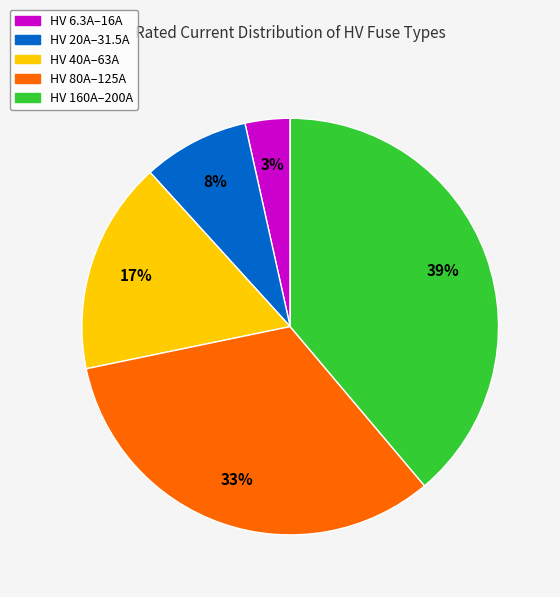

What percentage is the HV 20A–31.5A slice, to the nearest percent?

8%